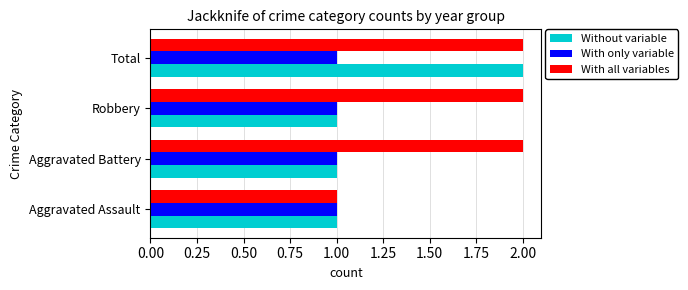

What is the total value across all series at Aggravated Assault?

3